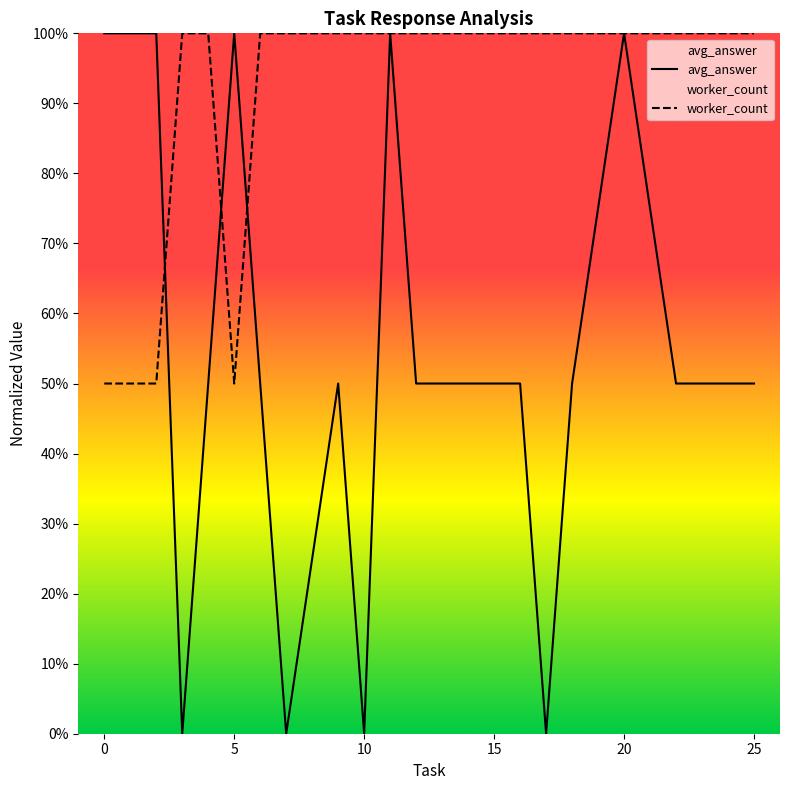

At which category does the chart reach its minimum across all series?

10